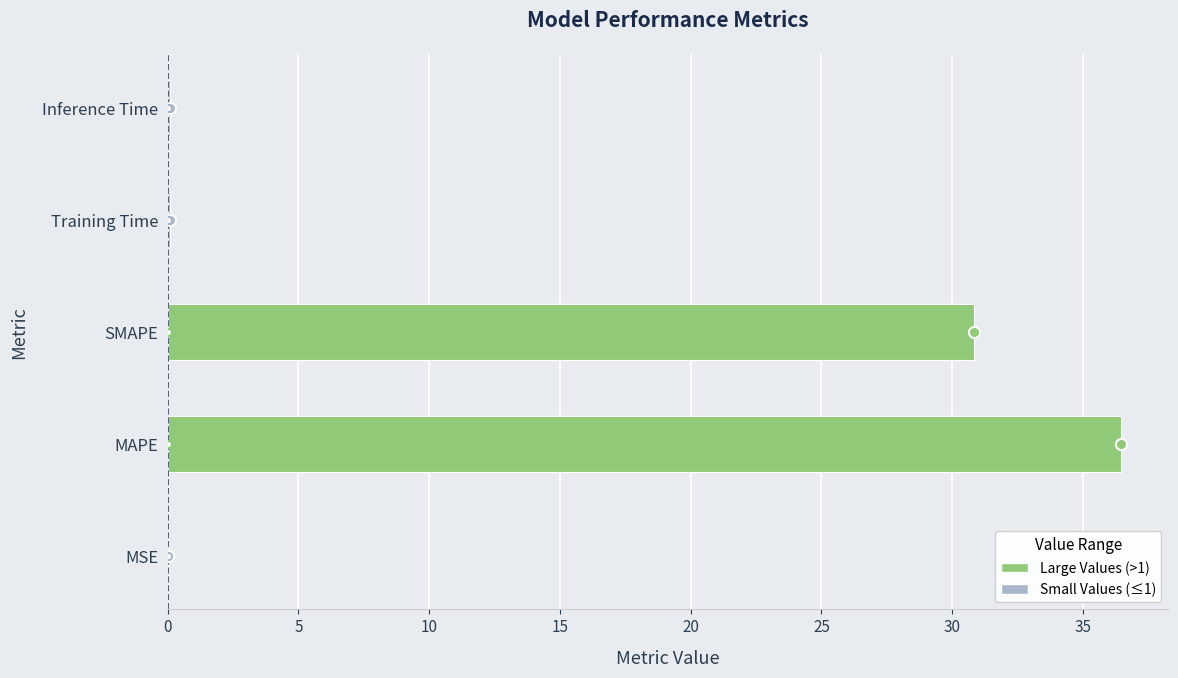

What is the sum of all values?

67.4